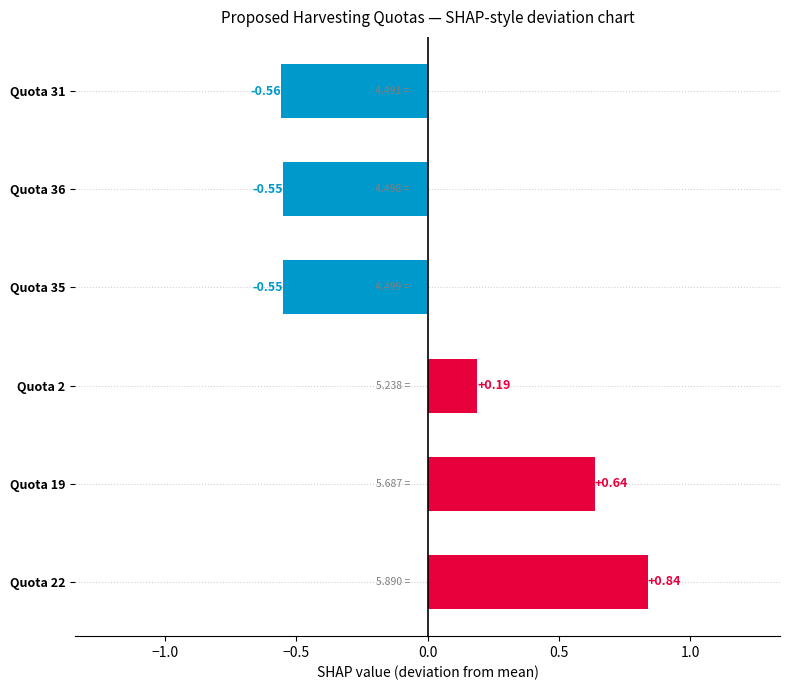

Which has a higher value, Quota 31 or Quota 19?

Quota 19